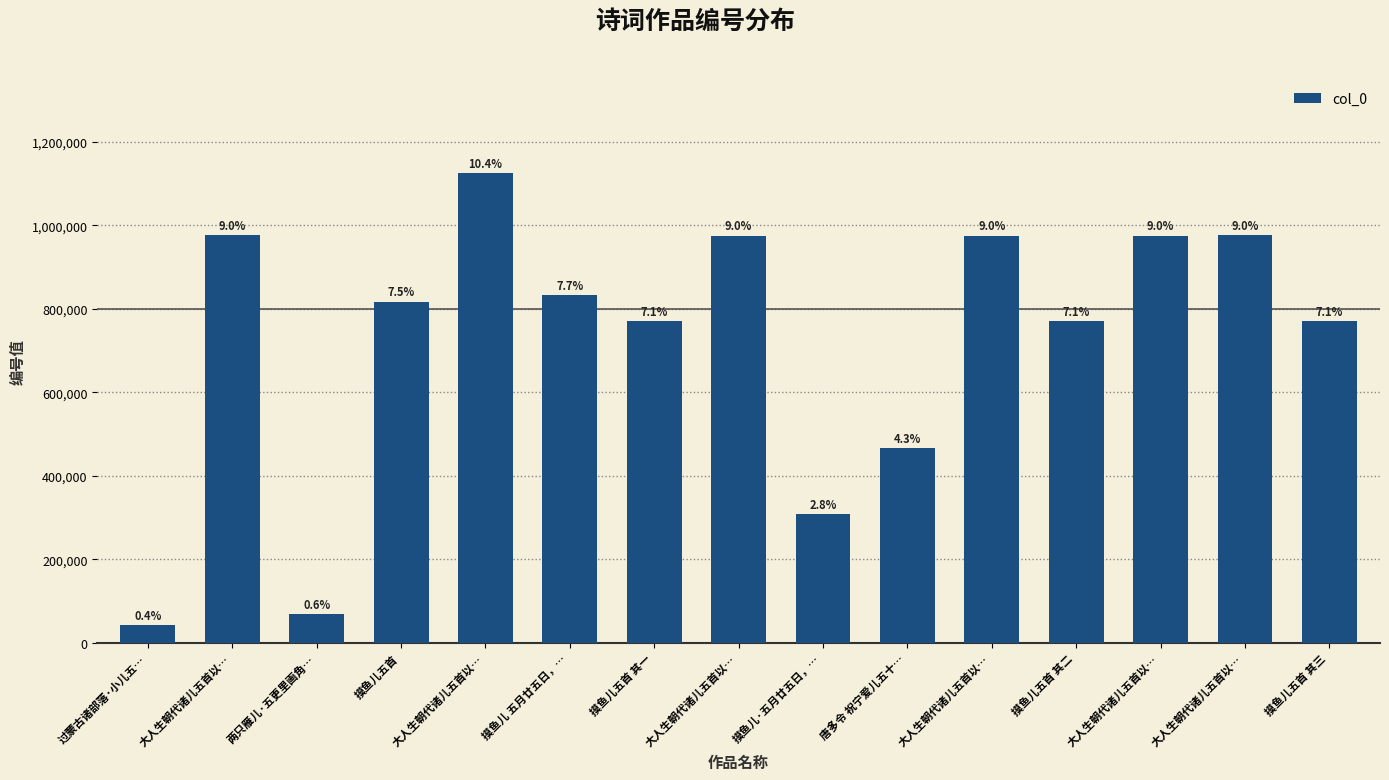

What is the value of the 1st bar from the left?

42511